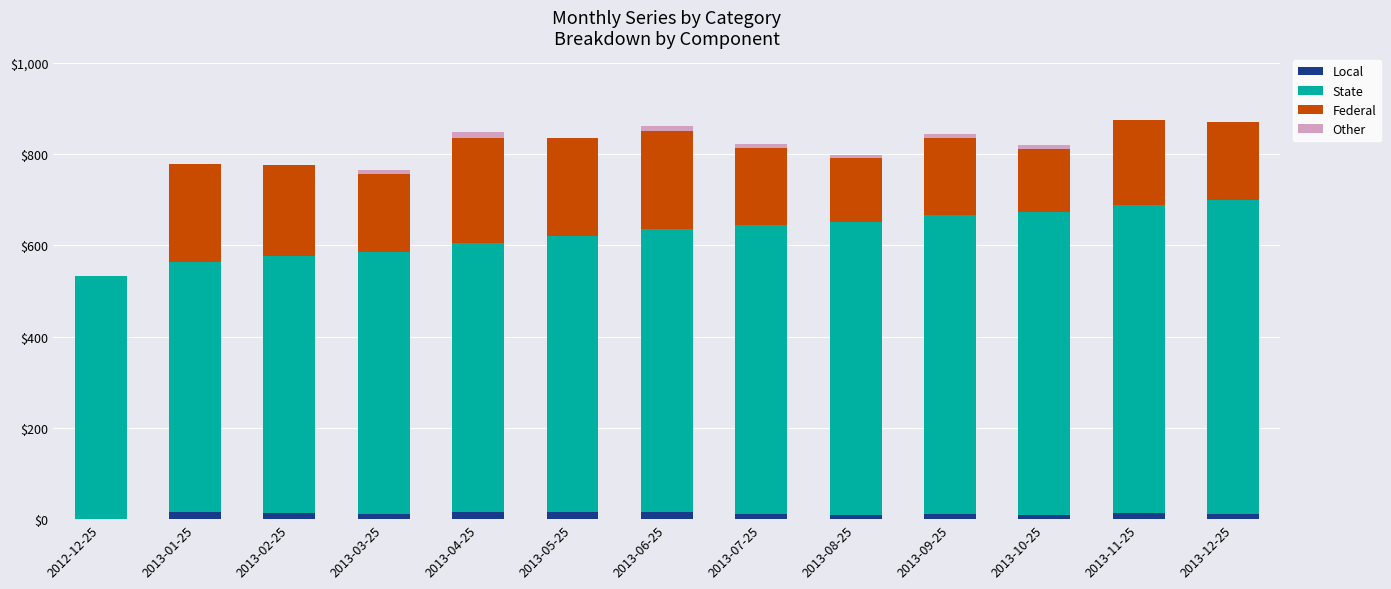

At which category is the sum across all series the highest?

2013-11-25